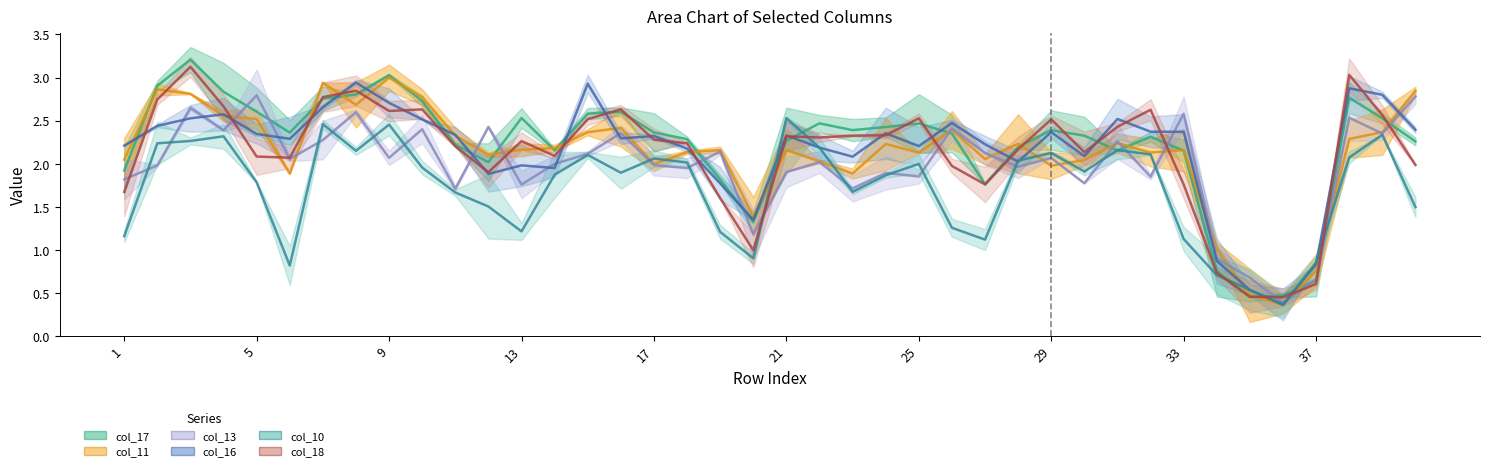

What is the total value across all series at 9?

15.9